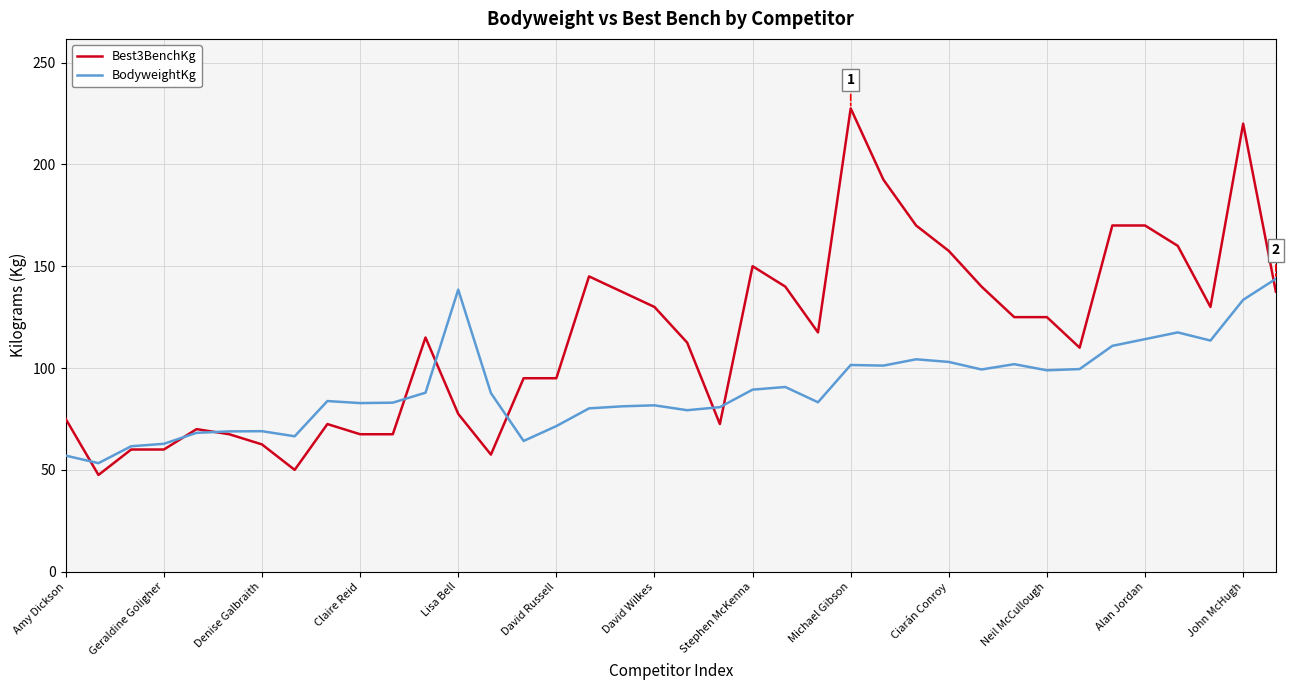

Rank the series by their average value, from highest to lowest.

Best3BenchKg, BodyweightKg